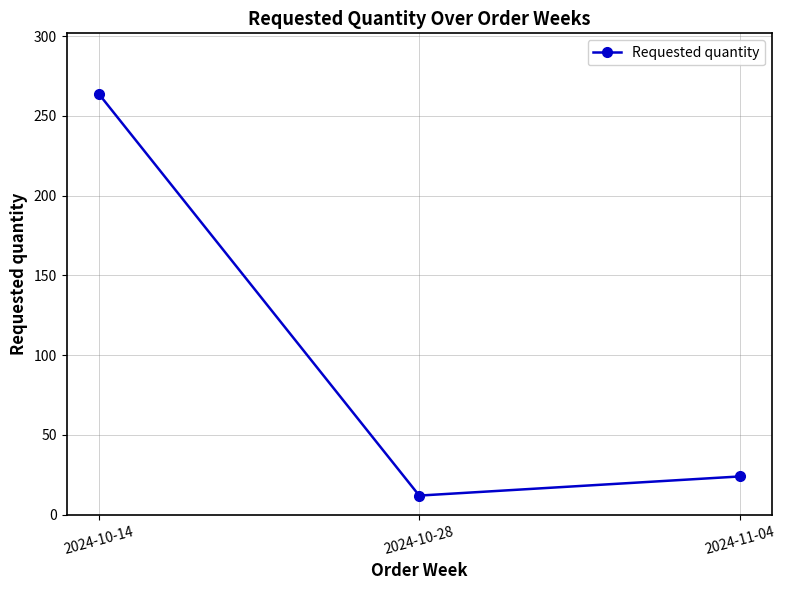

What is the minimum value shown in the chart?

12